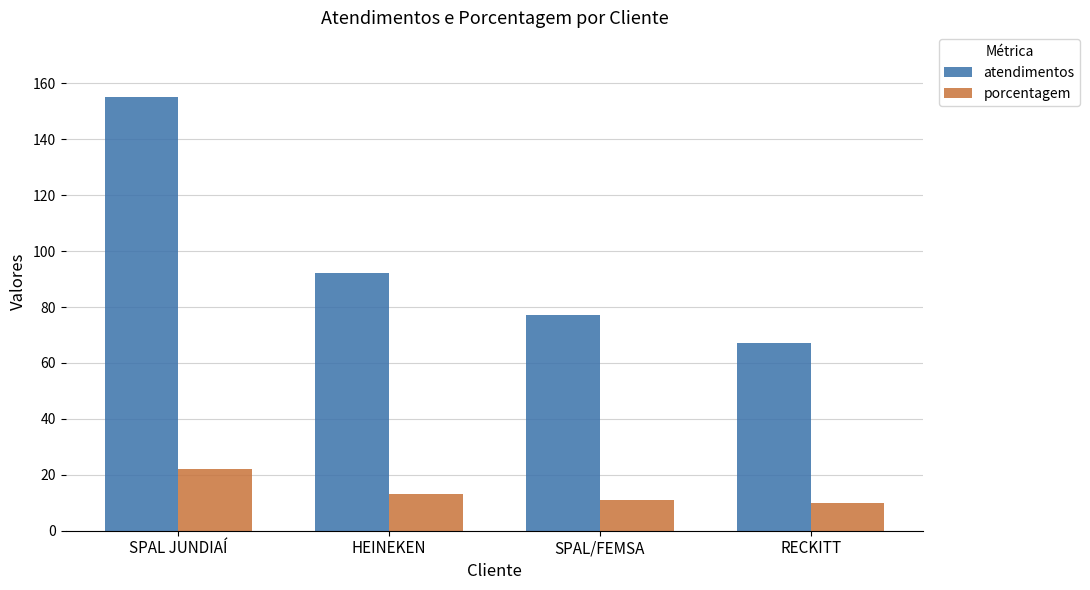

What is the difference between the highest and lowest values at SPAL/FEMSA?

66